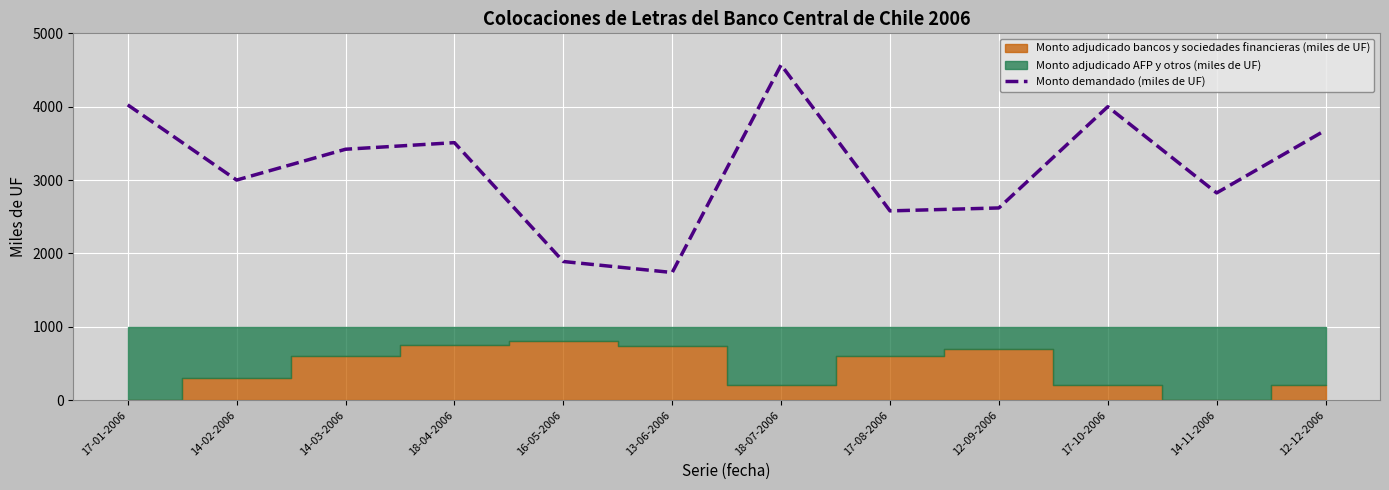

What is the maximum value shown in the chart?

4570